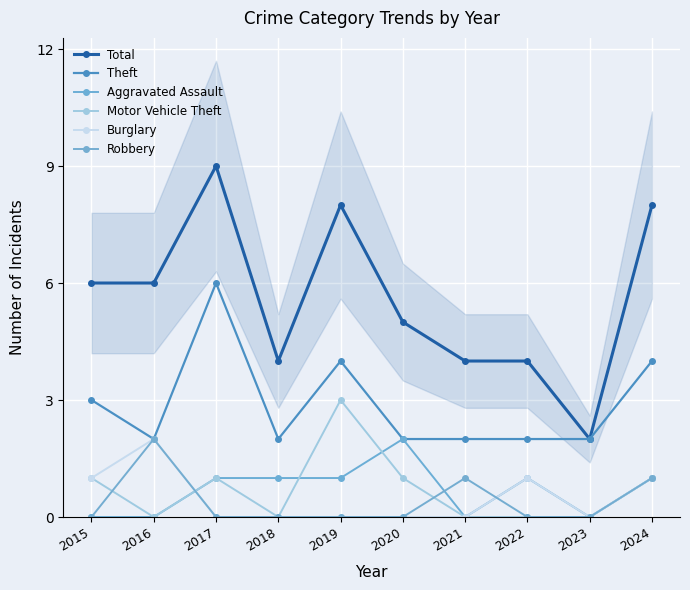

What is the value of the Total point at the 6th from the left?

5